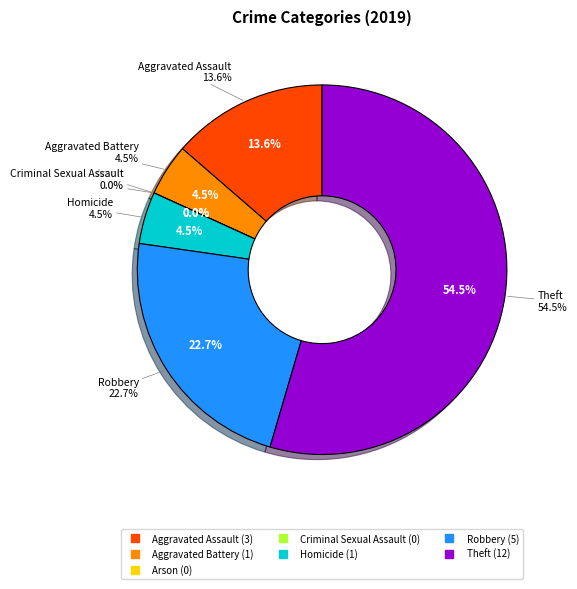

Which category has the smallest portion of the pie?

Arson